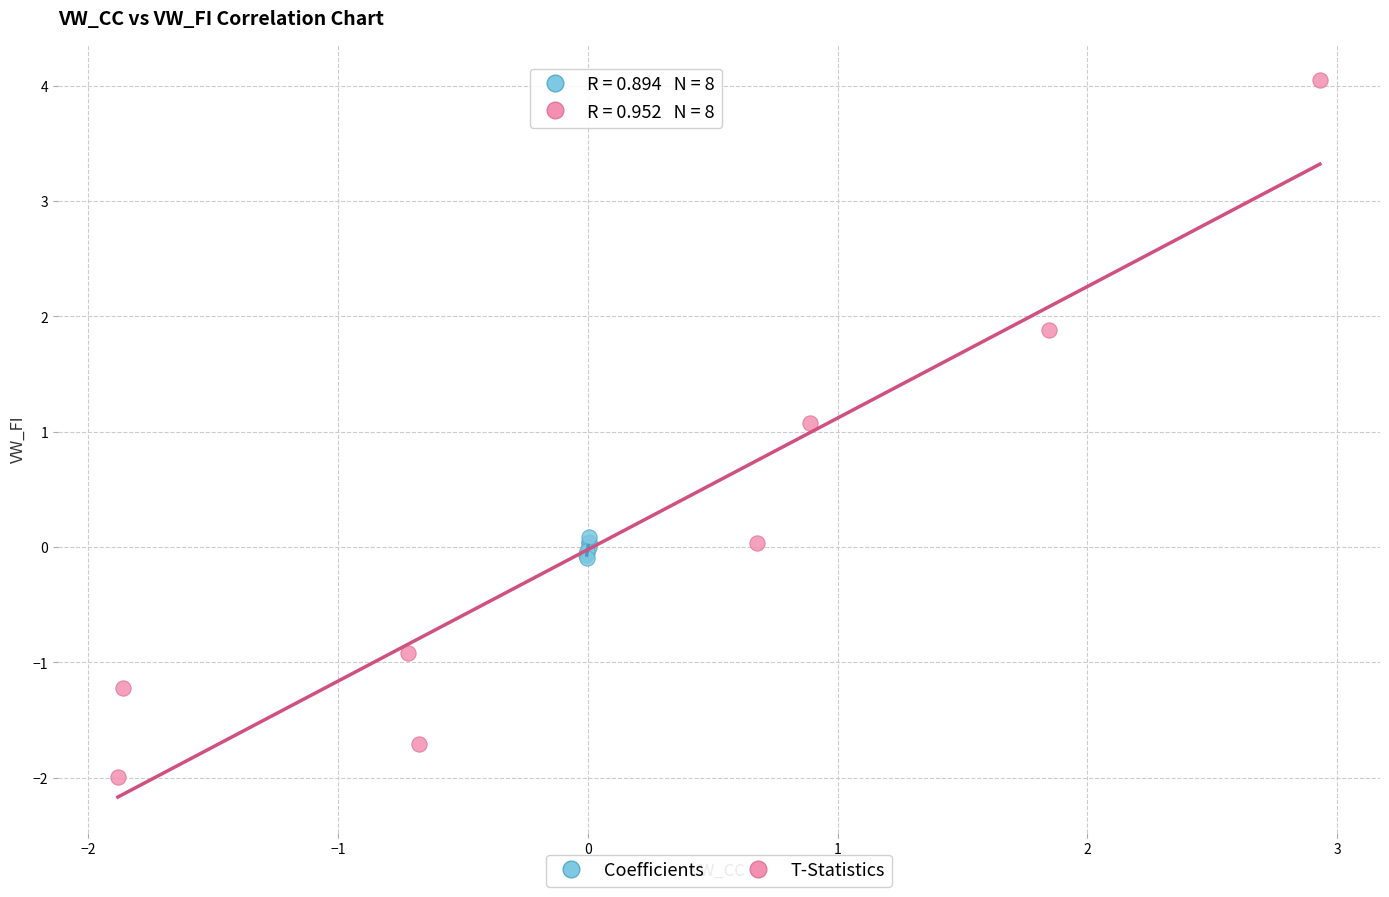

Which series reaches the maximum Y coordinate?

T-Statistics